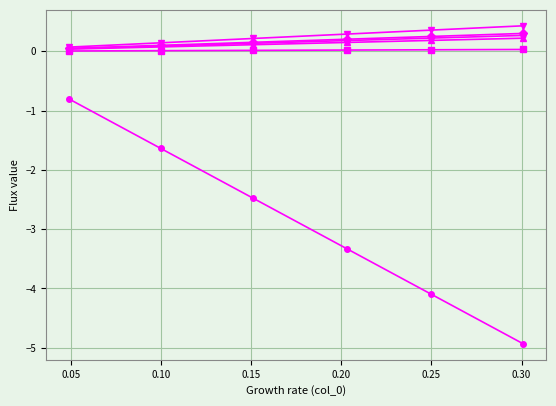

Does the chart display data point markers on the line(s)?

Yes